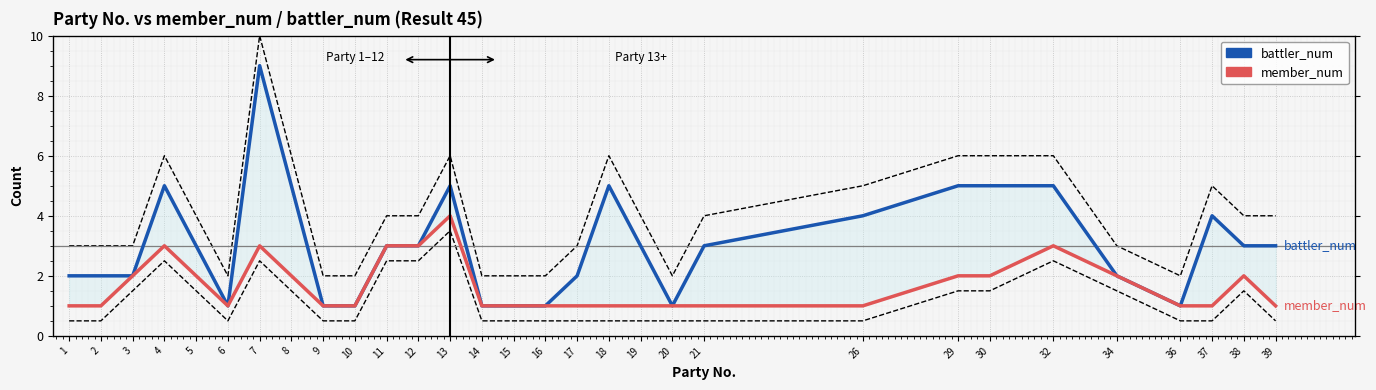

Read the member_num value at 26.

1